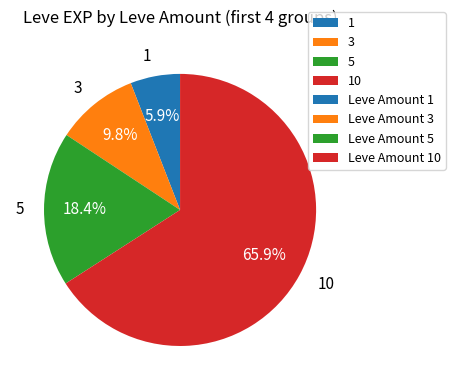

To the nearest percent, what is the average slice percentage?

25%